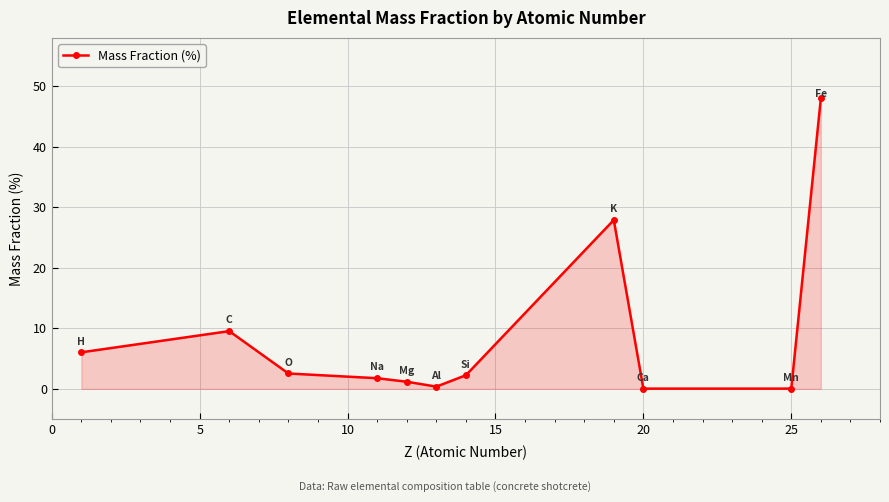

What is the value of the 3rd point from the left?

2.5